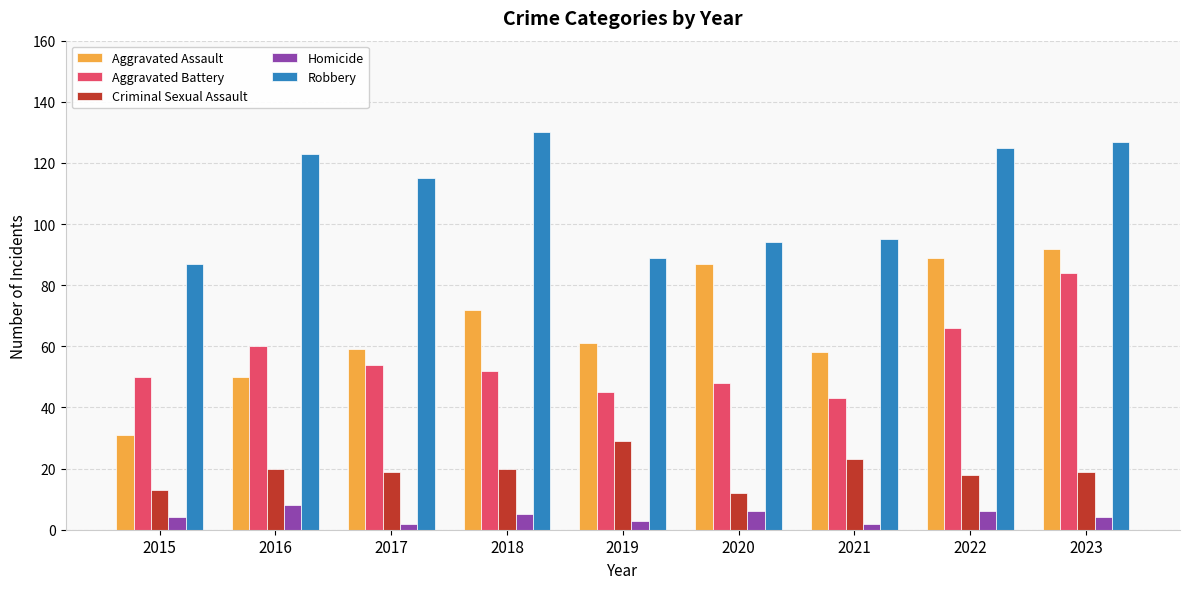

Rank the series at 2015 from highest to lowest value.

Robbery, Aggravated Battery, Aggravated Assault, Criminal Sexual Assault, Homicide